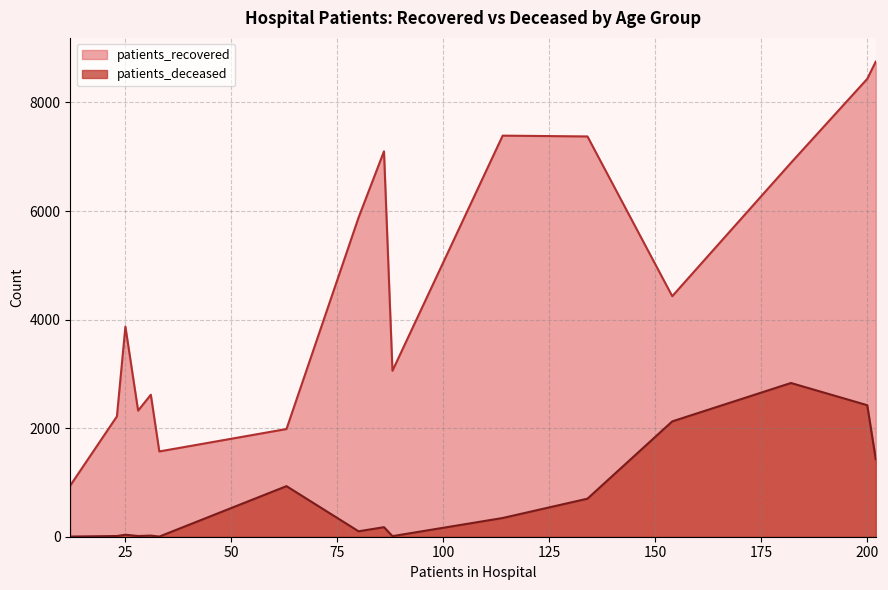

What are all the series names shown in the legend?

patients_recovered, patients_deceased